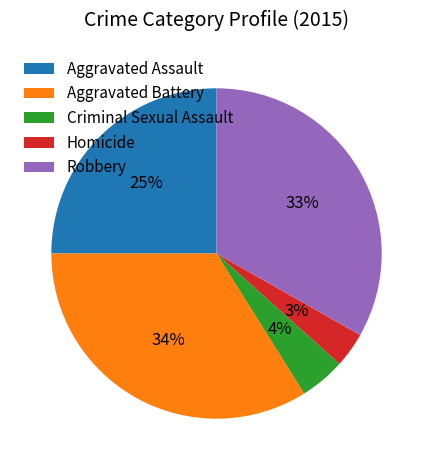

Do Robbery and Aggravated Assault together represent more than half of the pie?

Yes